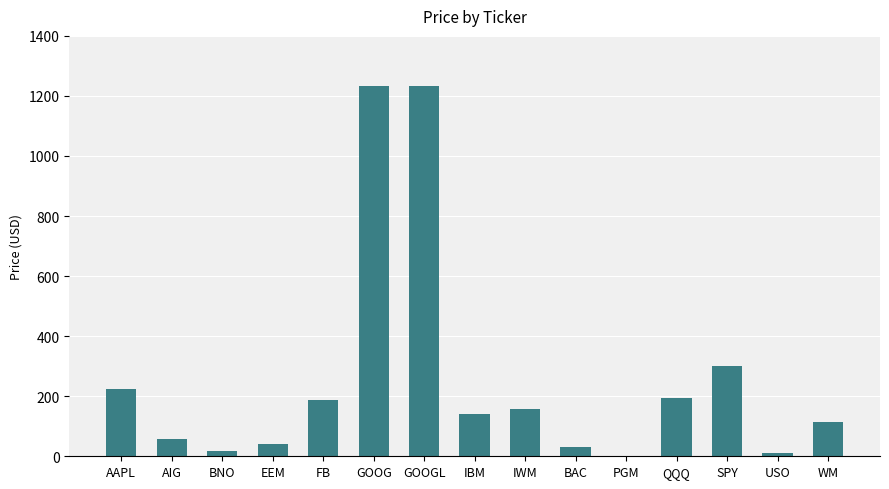

The chart shows a value of 406.3 at GOOG. True or false?

False